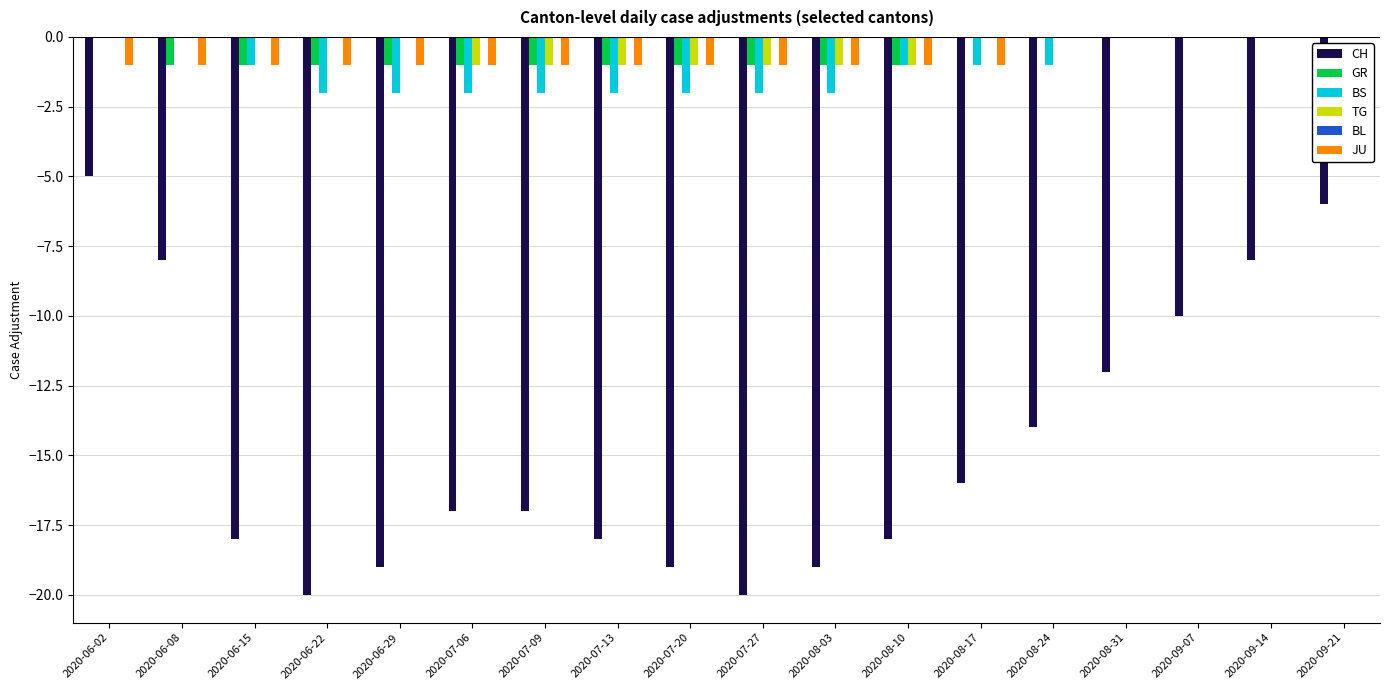

Count the number of categories in the chart.

18